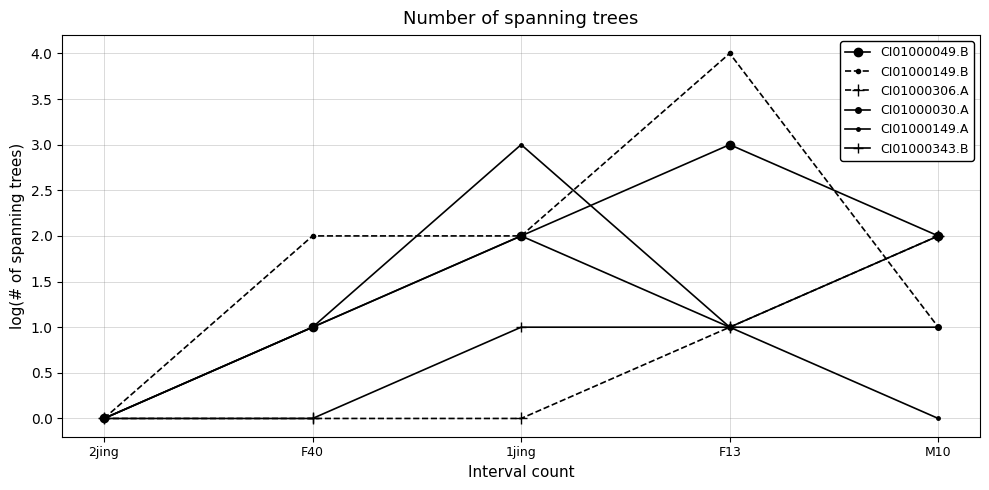

What is the value of the CI01000306.A point at the 4th from the left?

1